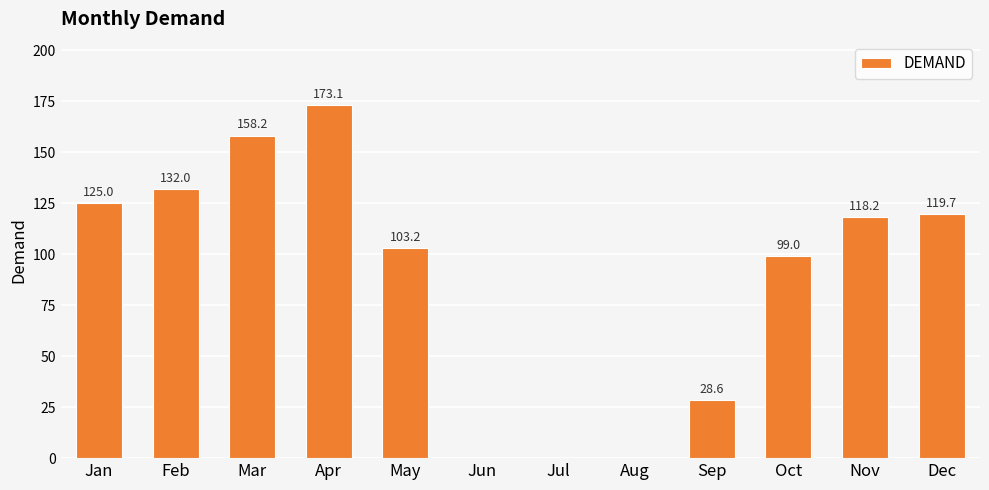

Is it true that the value at Nov is 118.2?

True